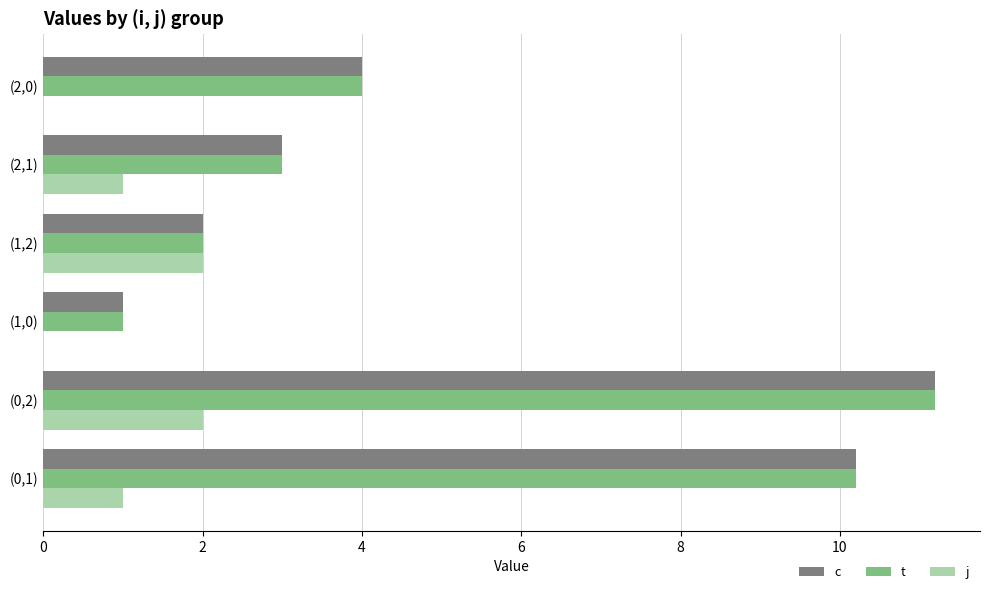

Is it true that c equals 4.3 at (2,1)?

False